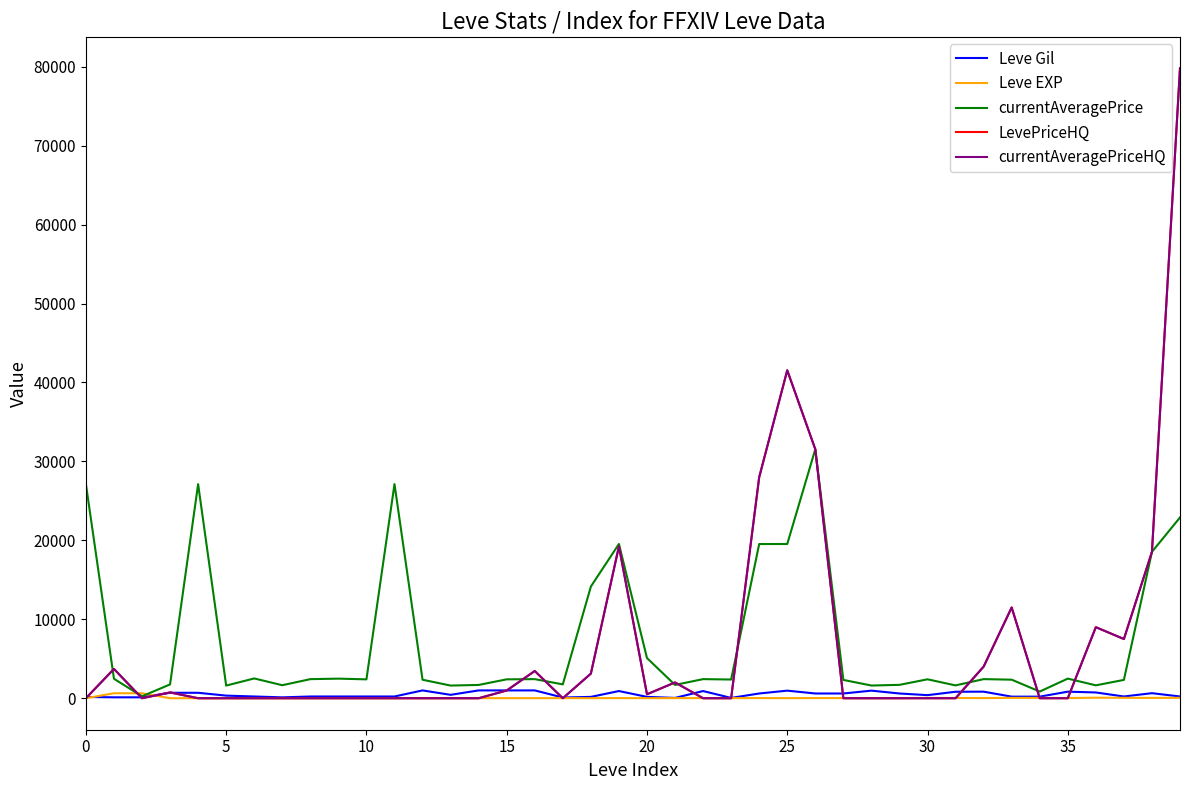

Does the chart have visible grid lines?

No